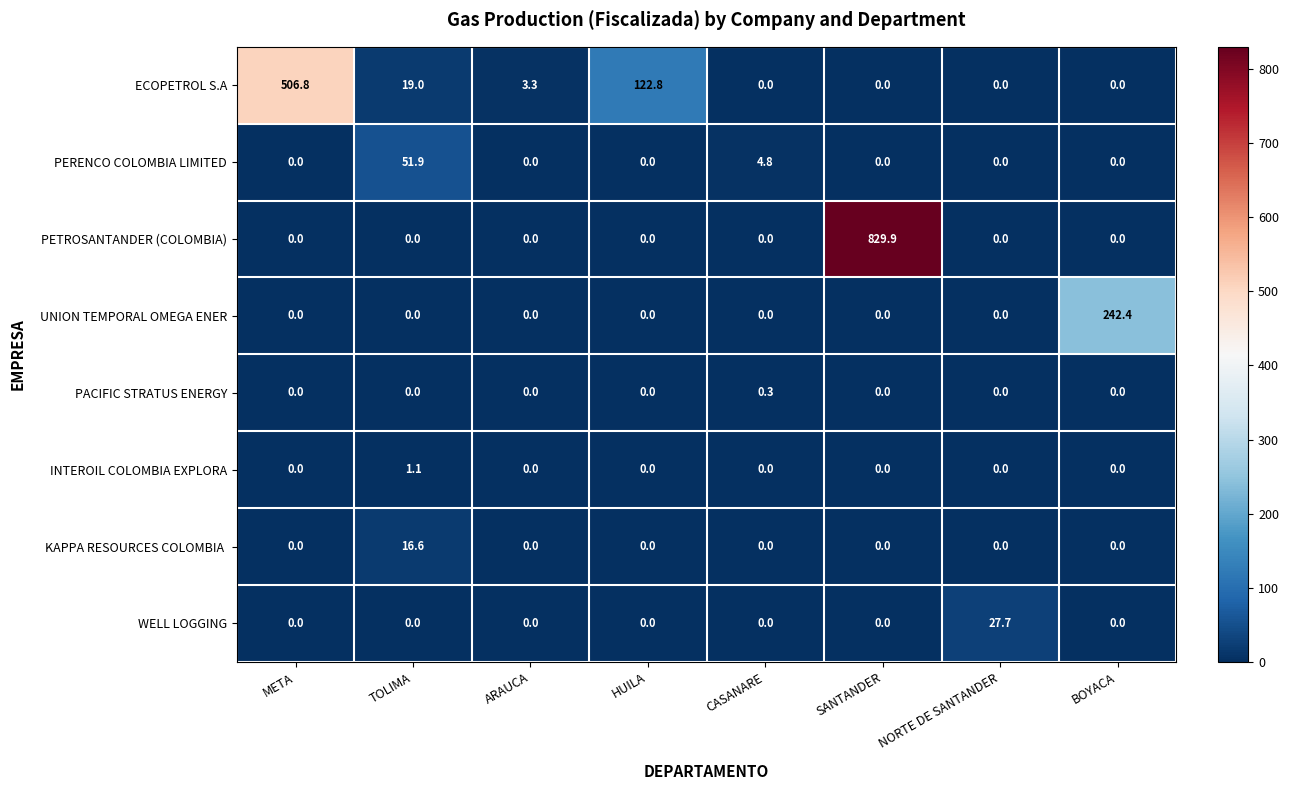

How many PACIFIC STRATUS ENERGY values are between 0 and 1?

8